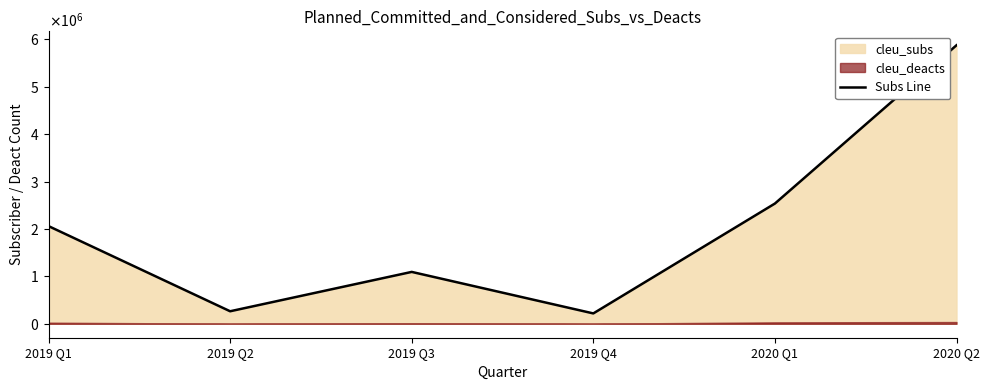

Which has a higher value, 2019 Q3 or 2019 Q1?

2019 Q1